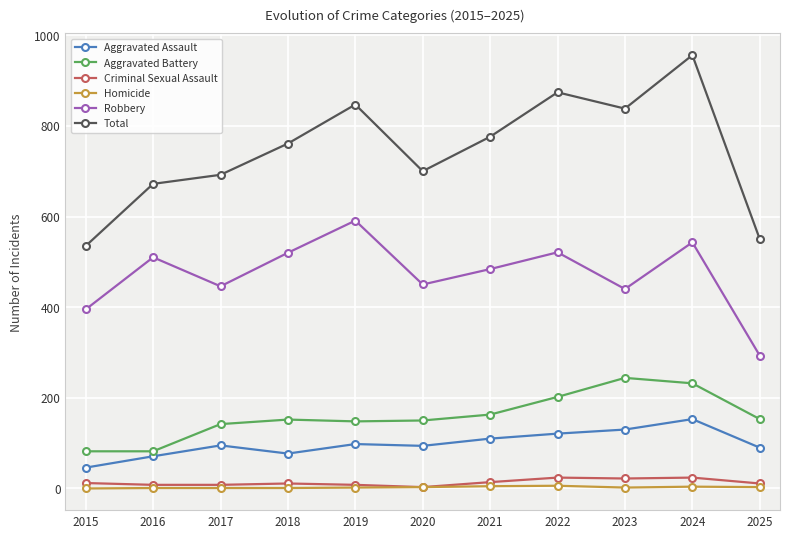

True or false: Homicide and Total intersect in this chart.

False